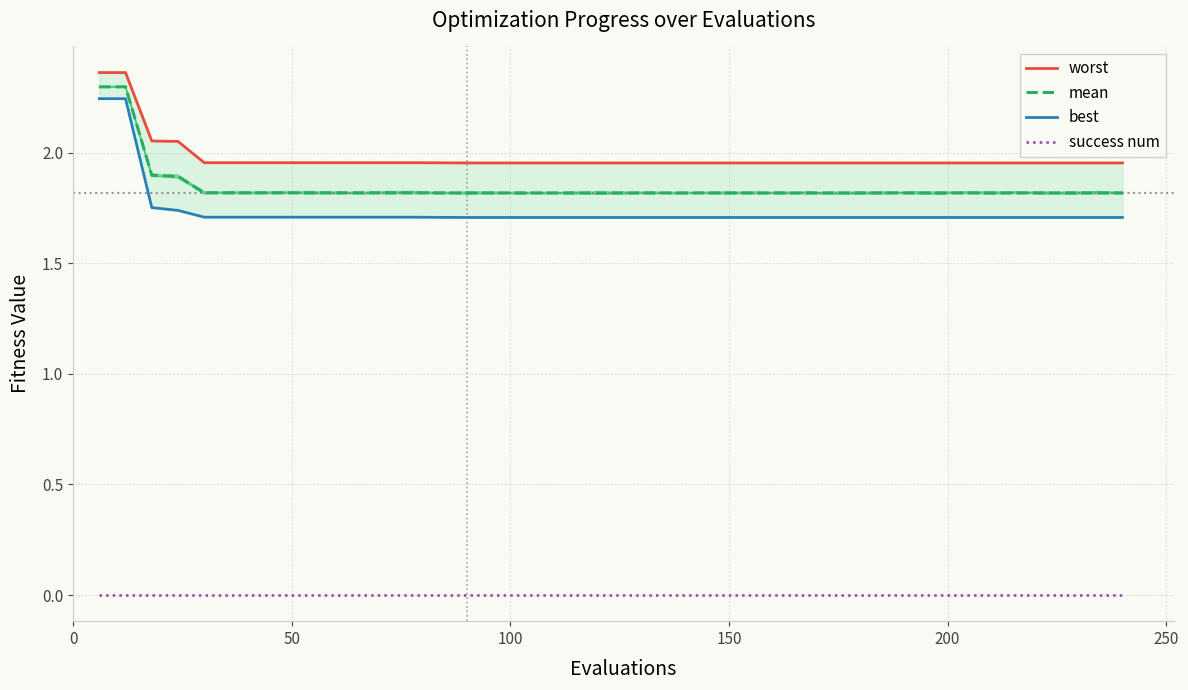

True or false: best and mean cross at least once.

False